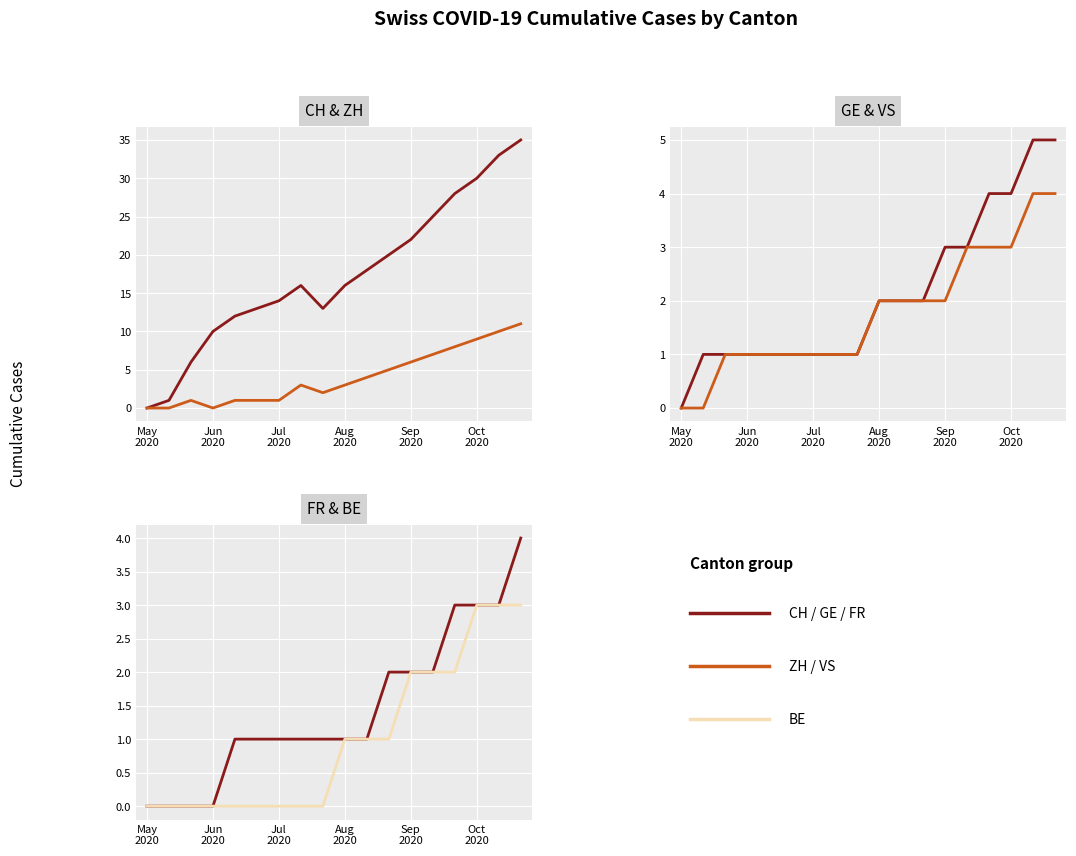

True or false: CH and FR intersect in this chart.

False